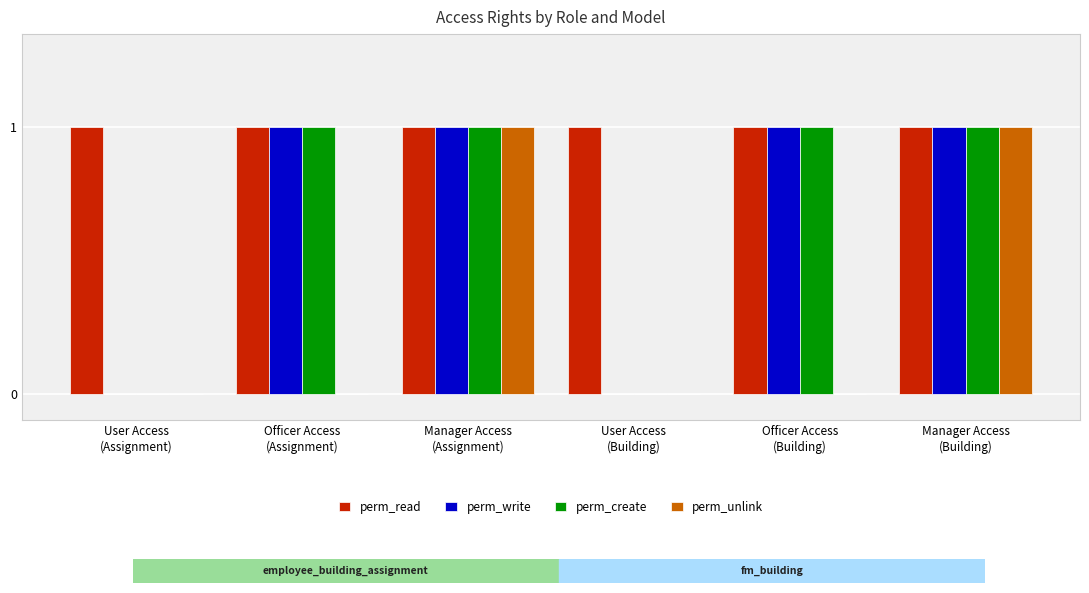

How many data points does each series have?

6